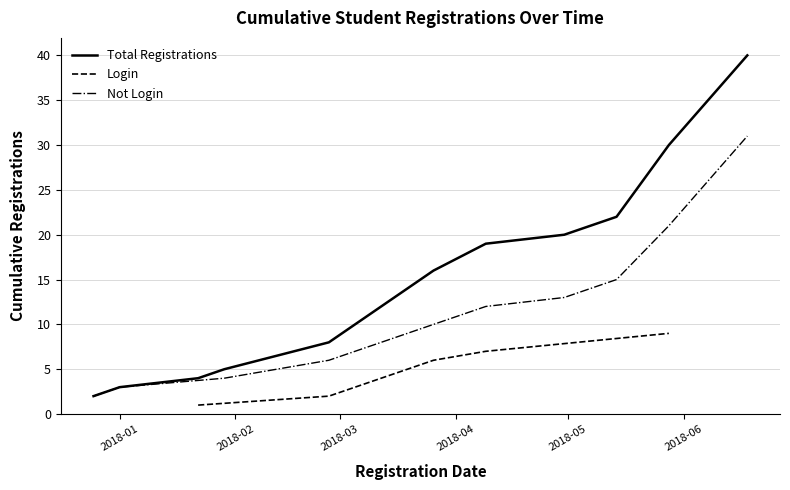

Approximately how many times larger is the value at 2018-03-30 compared to 2018-03-26?

1.4